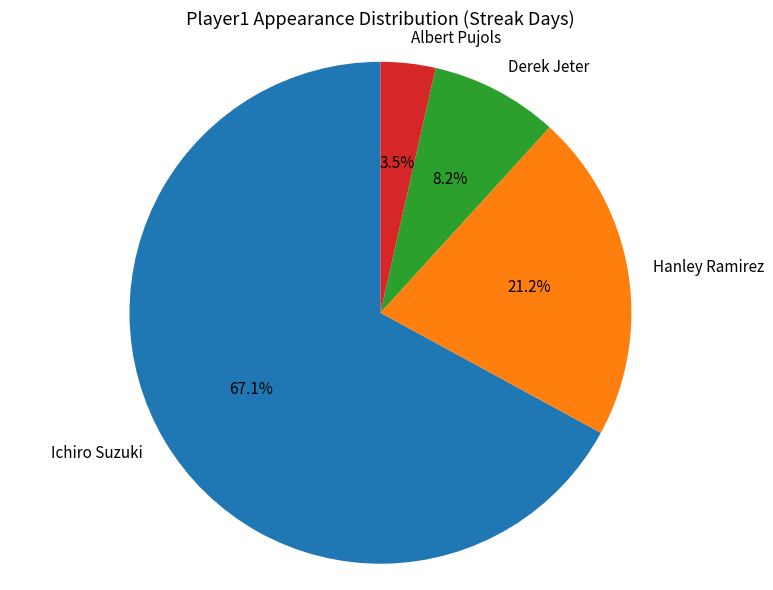

True or false: Hanley Ramirez accounts for 21% of the total.

True